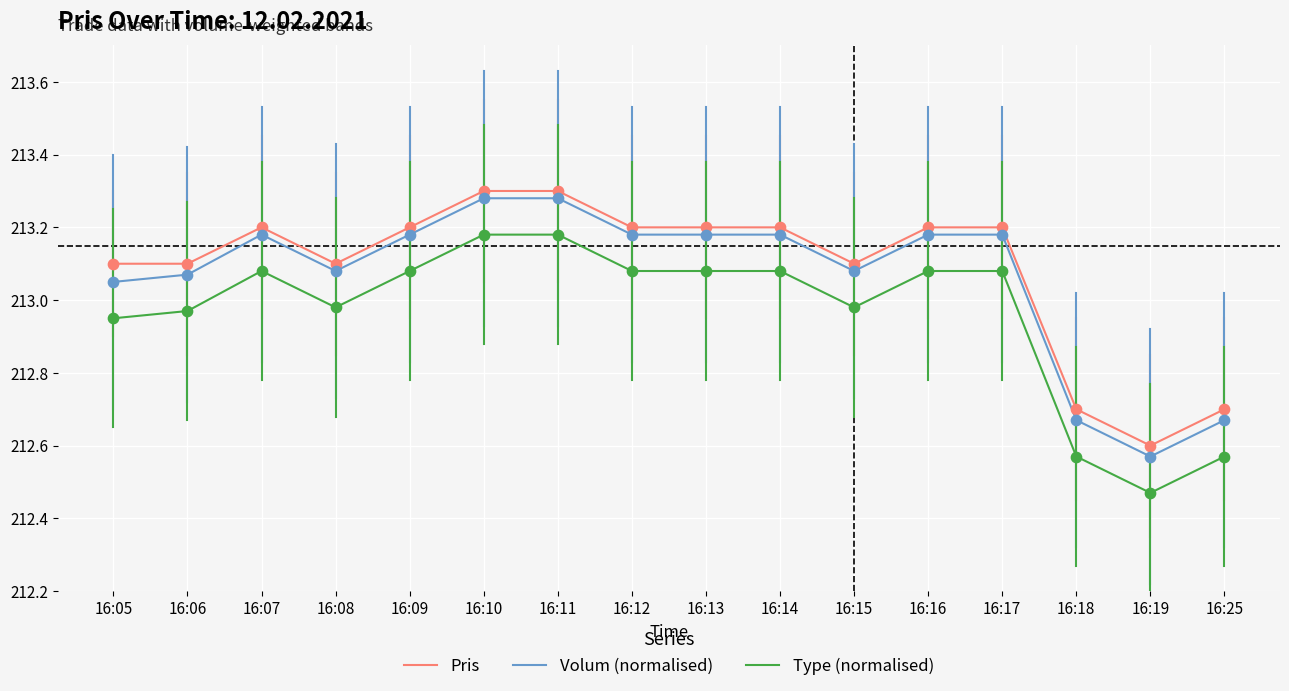

What is the total value across all series at 16:07?

639.5